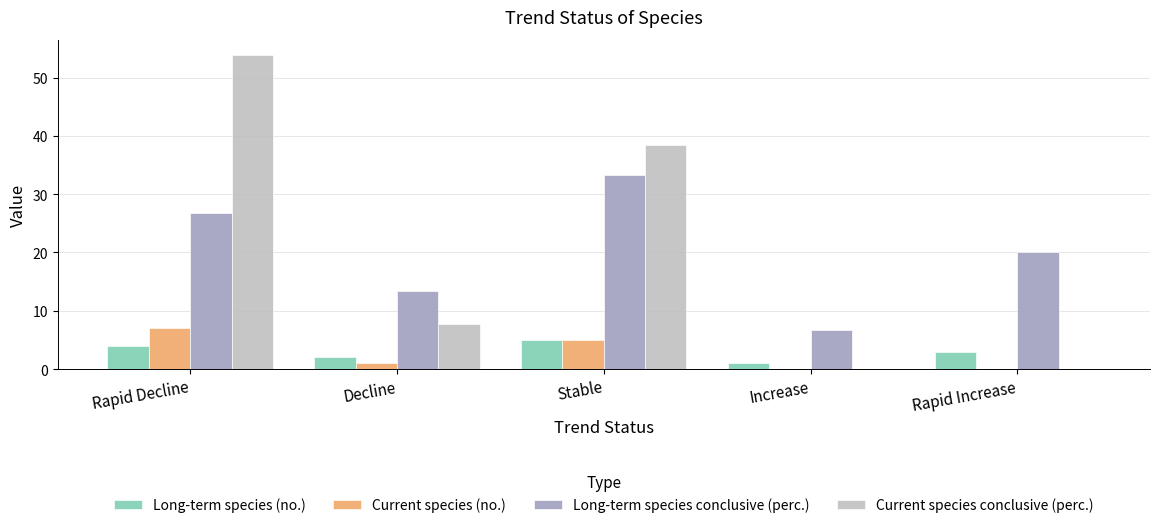

What is the highest value of the Long-term species (no.) series?

5.0